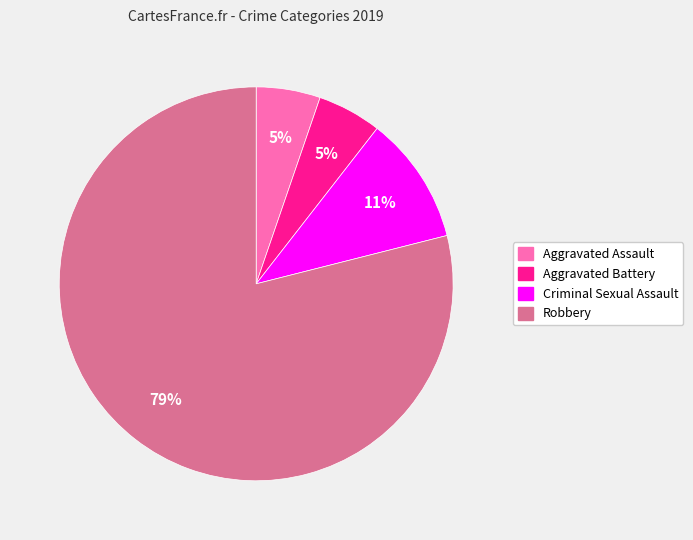

Is it true that Criminal Sexual Assault is 17% of the pie?

False